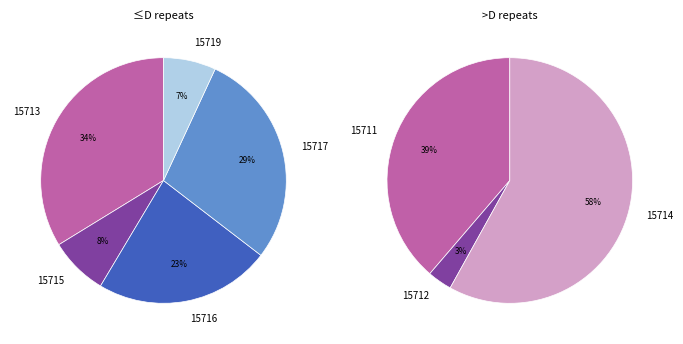

Count the number of slices in the pie.

8